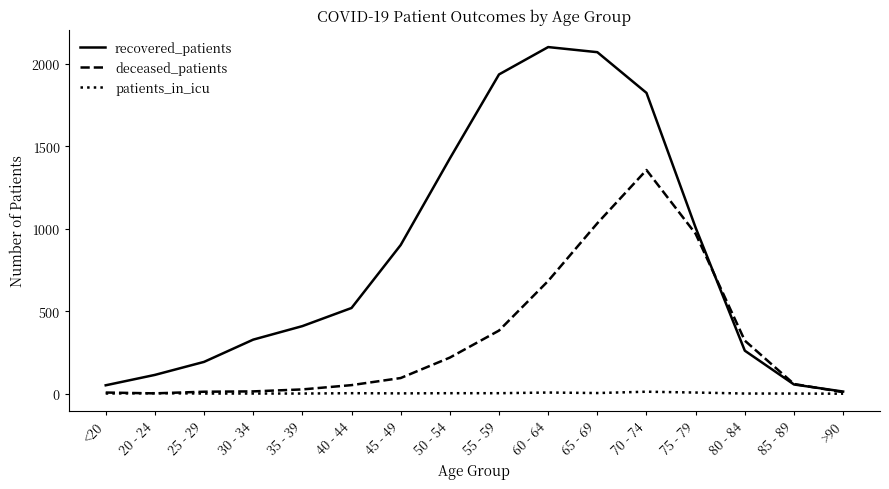

Which series has the largest total across all categories?

recovered_patients